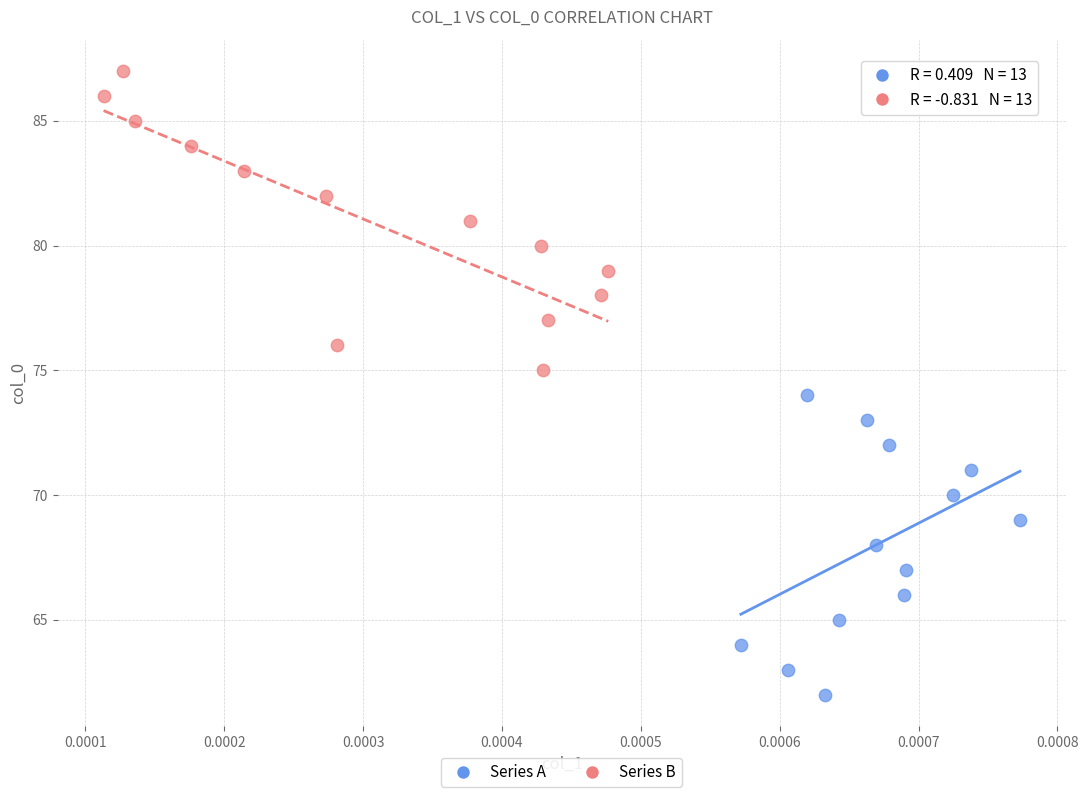

Which series reaches the maximum Y coordinate?

Series B